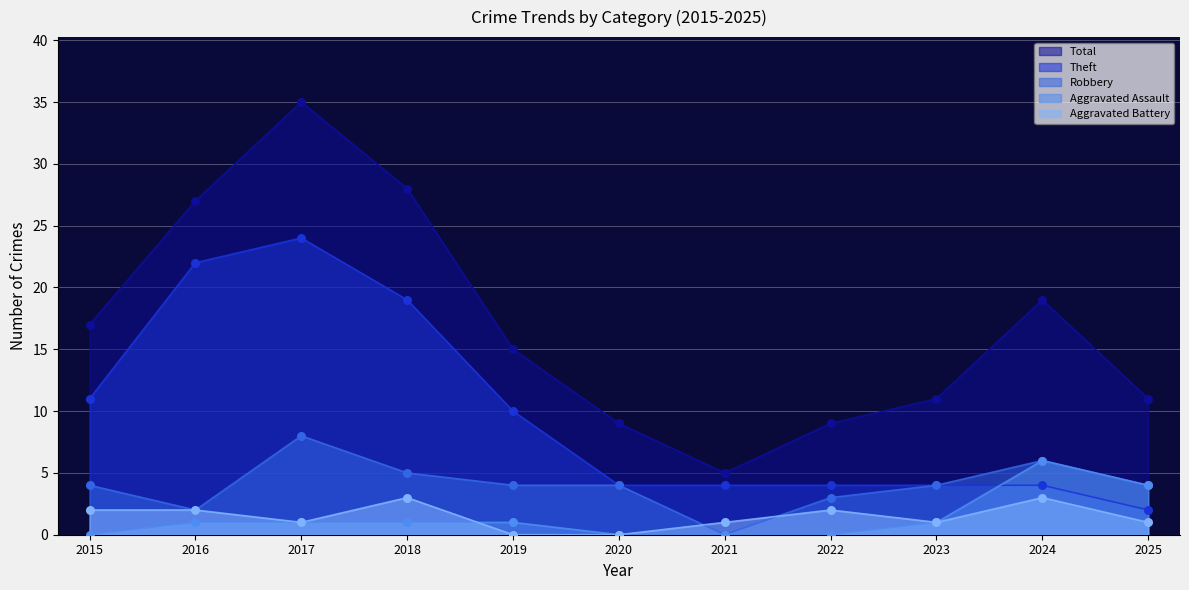

What is the total value across all series at 2024?

38